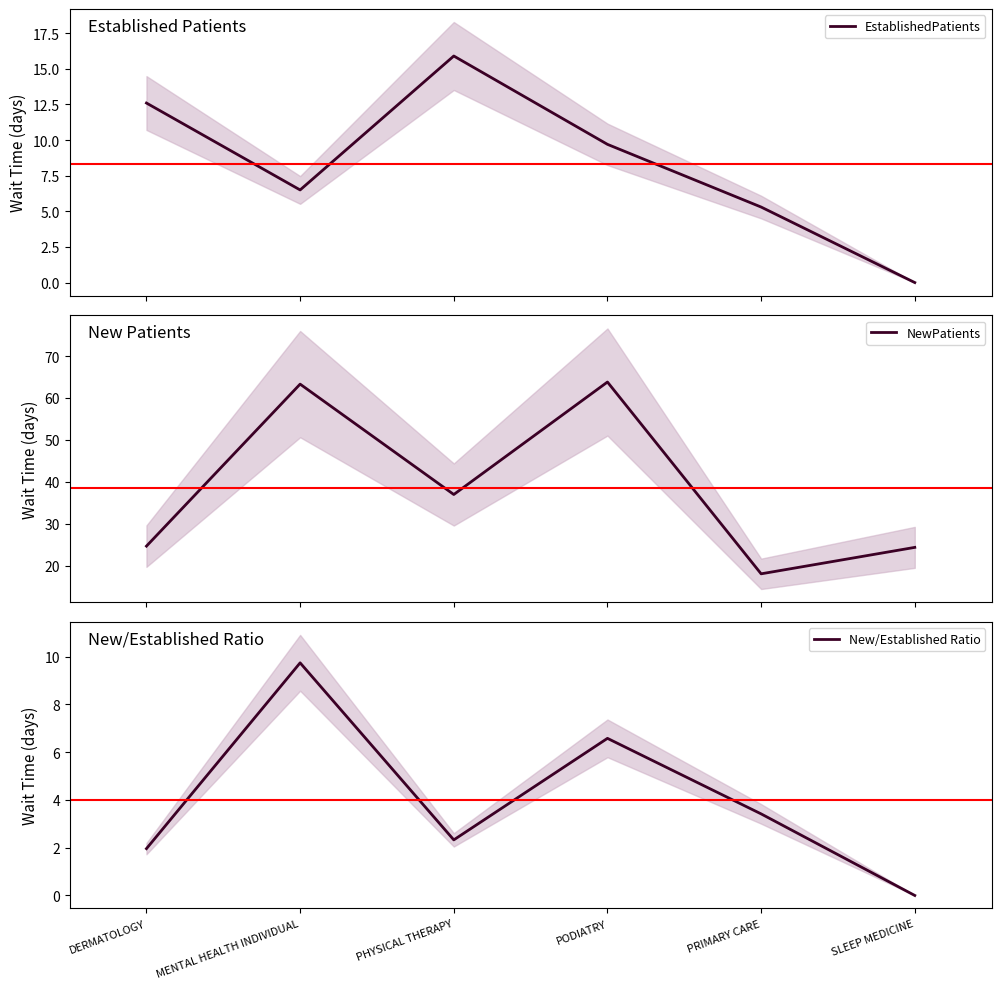

Reading left to right, transcribe all the data shown in this chart.

EstablishedPatients: 12.6	6.5	15.9	9.7	5.3	0.0
NewPatients: 24.7	63.3	37.0	63.8	18.1	24.4
New/Established Ratio: 2.0	9.7	2.3	6.6	3.4	0.0